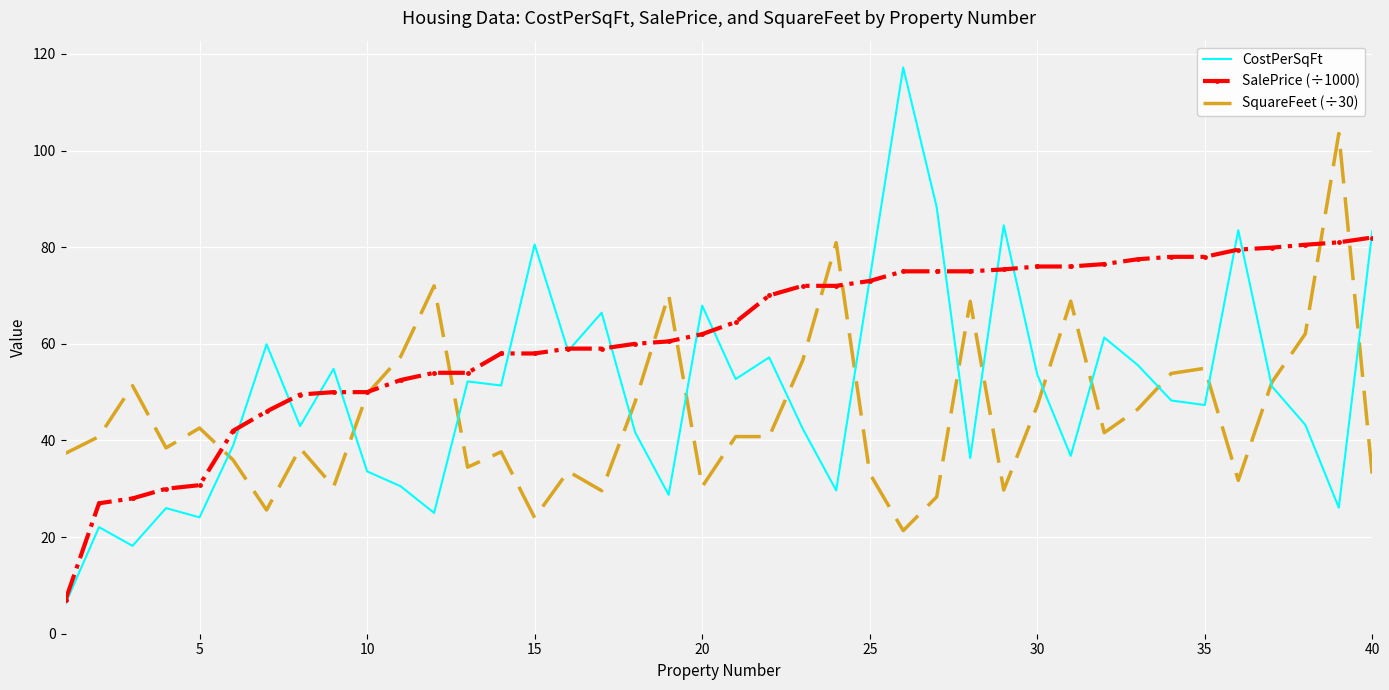

Which series has the widest spread of values?

CostPerSqFt